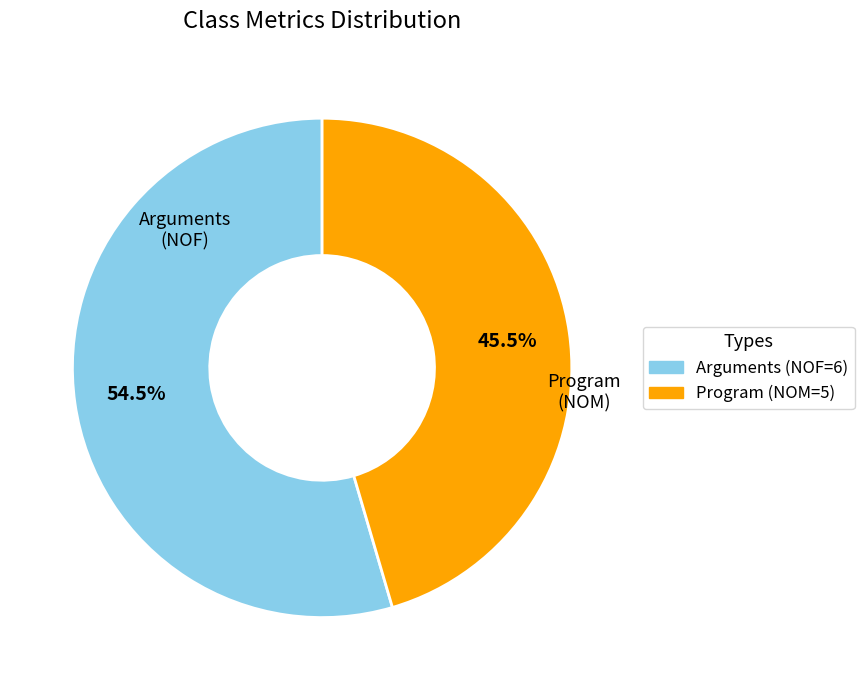

Which slice is the smallest?

Program